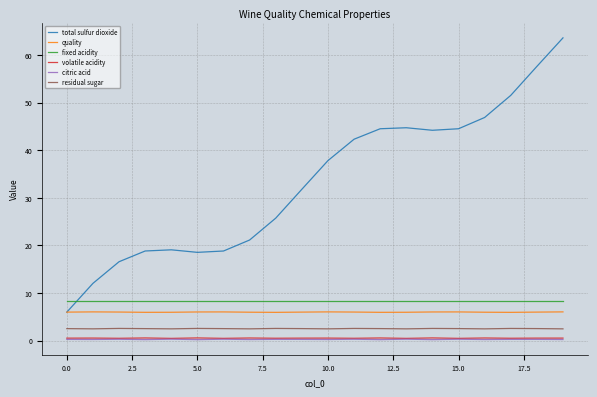

What is the maximum value for residual sugar?

2.6